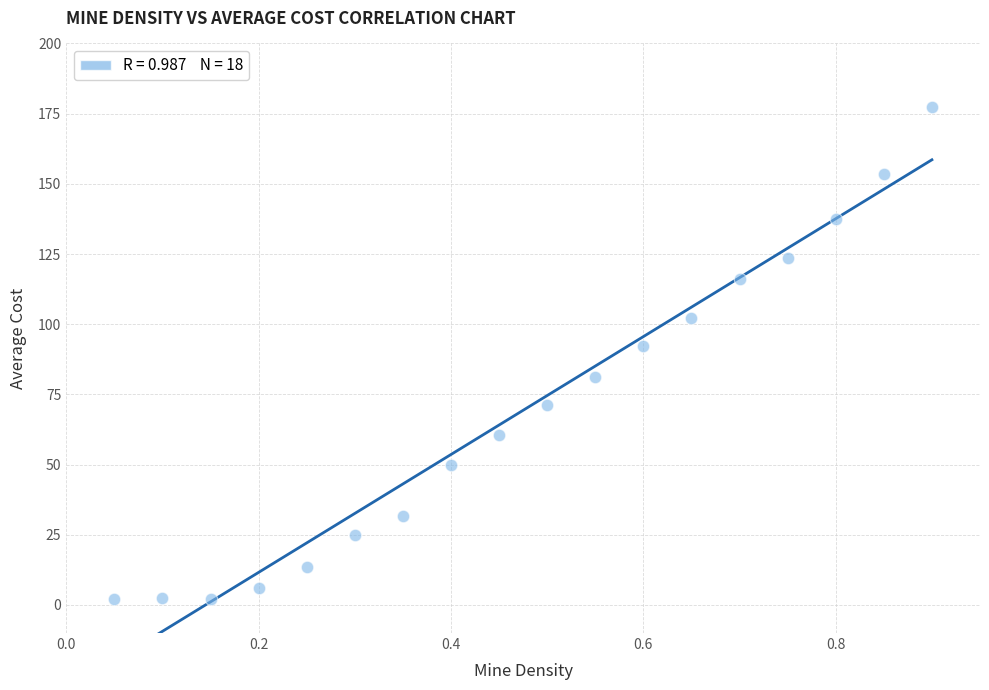

What is the range of X values (max minus min)?

0.8